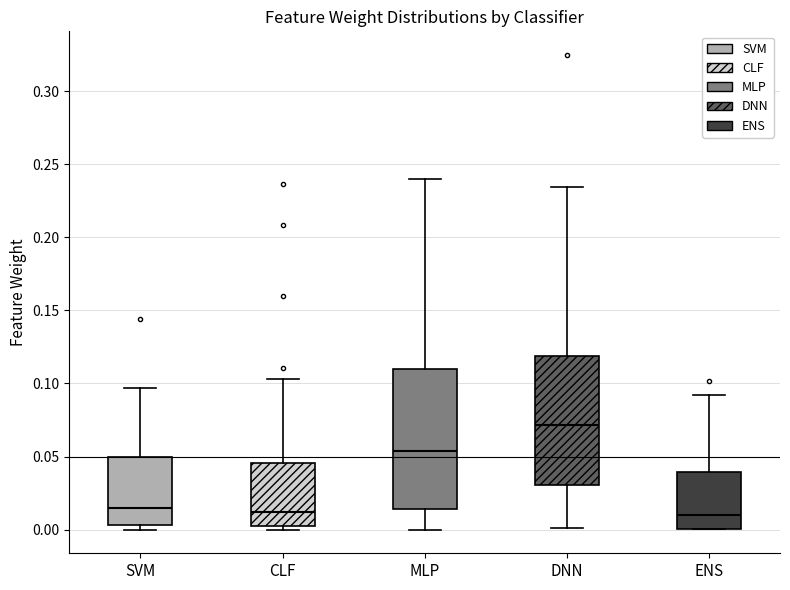

Where is the lower edge of the box for ENS on the y-axis? The values are not printed on the chart, so give them approximately, as read against the axis.

0.000